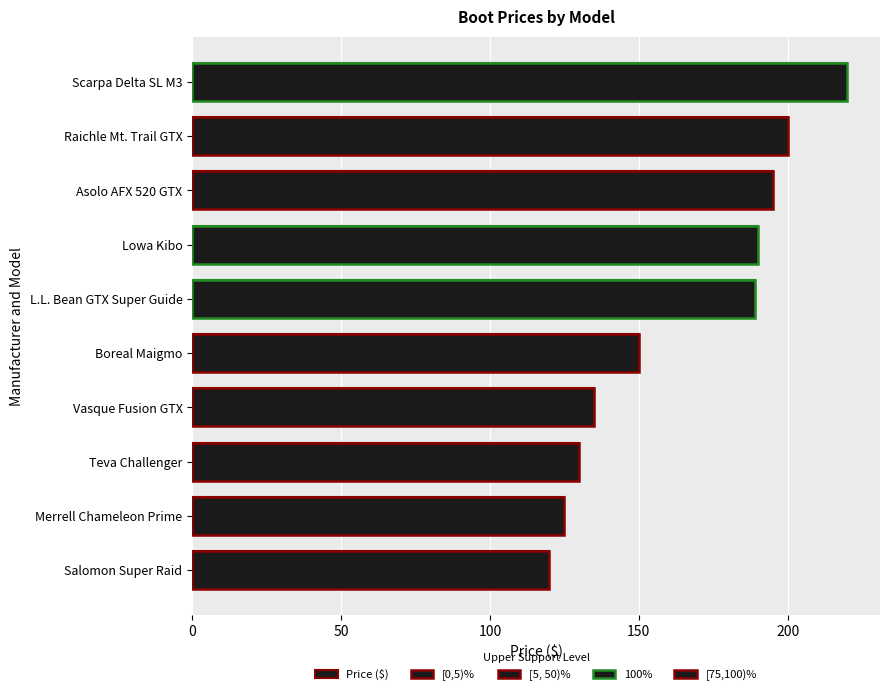

What is the sum of all values?

1654